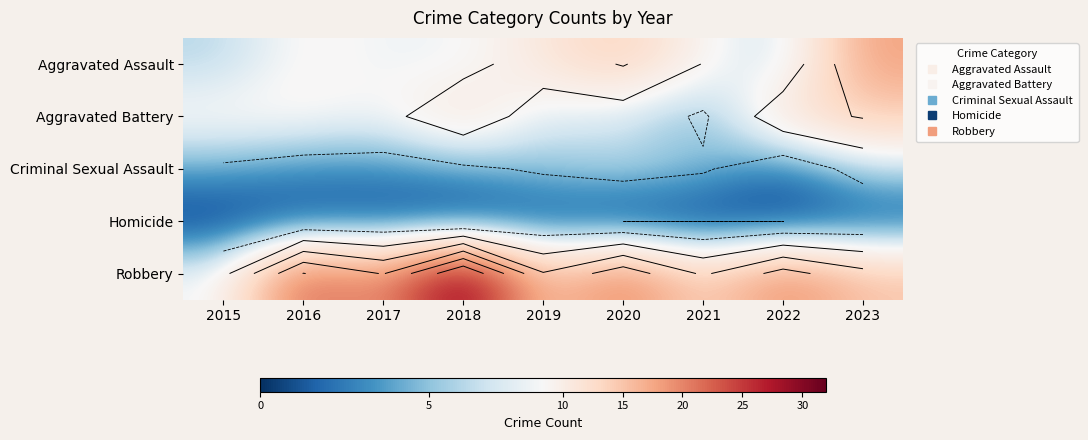

Which has a higher value, 2022 or 2015?

2022